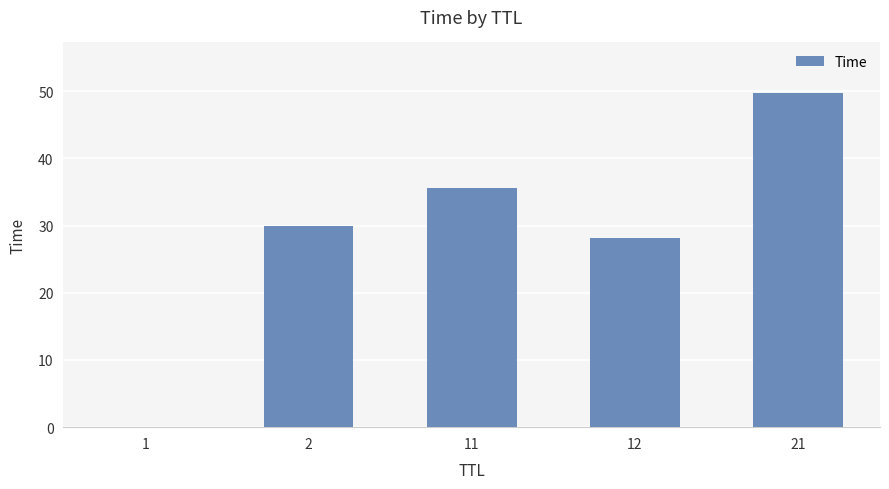

At which label is the value closest to 24?

12